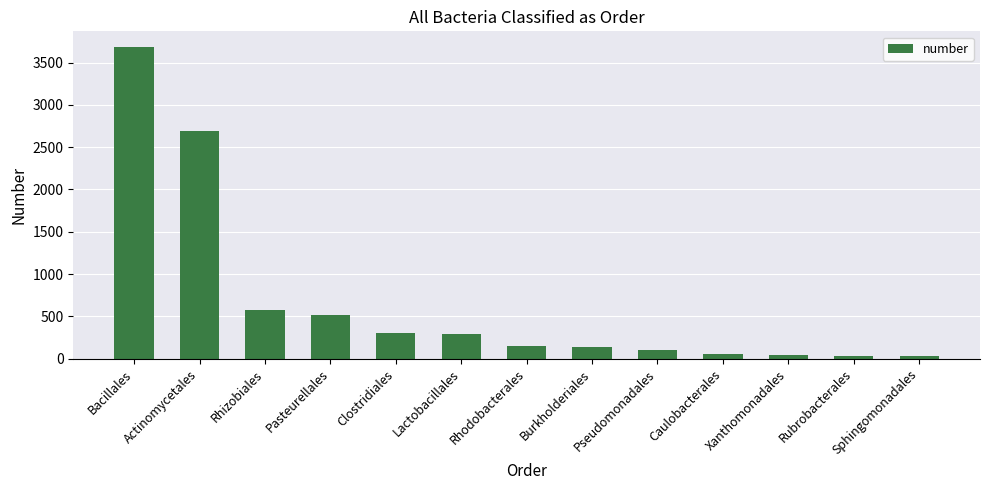

Between Clostridiales and Pseudomonadales, which is larger?

Clostridiales